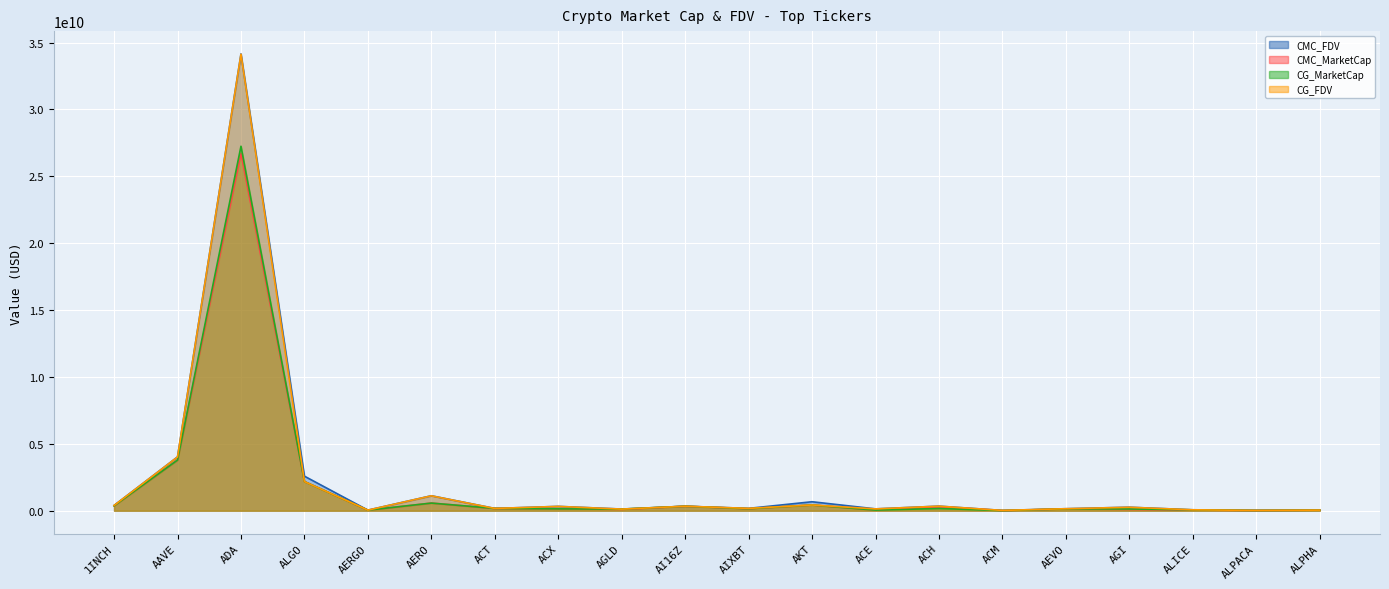

How many interior local valleys does the CMC_FDV series have?

7